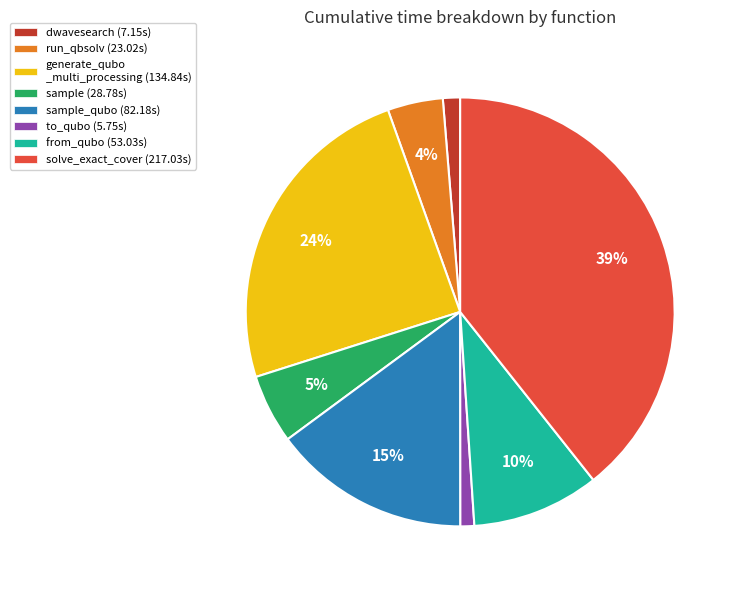

To the nearest percent, what percentage of the pie is sample (28.78s)?

5%